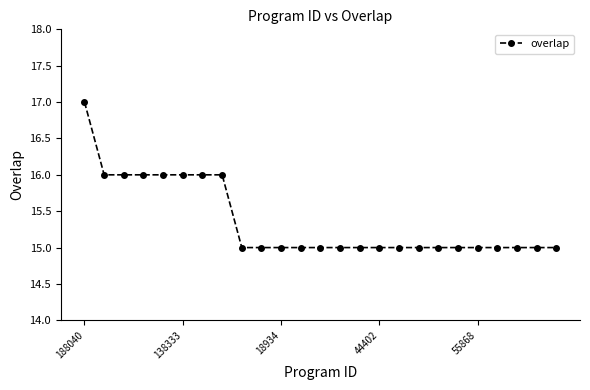

What is the sum of all values?

384